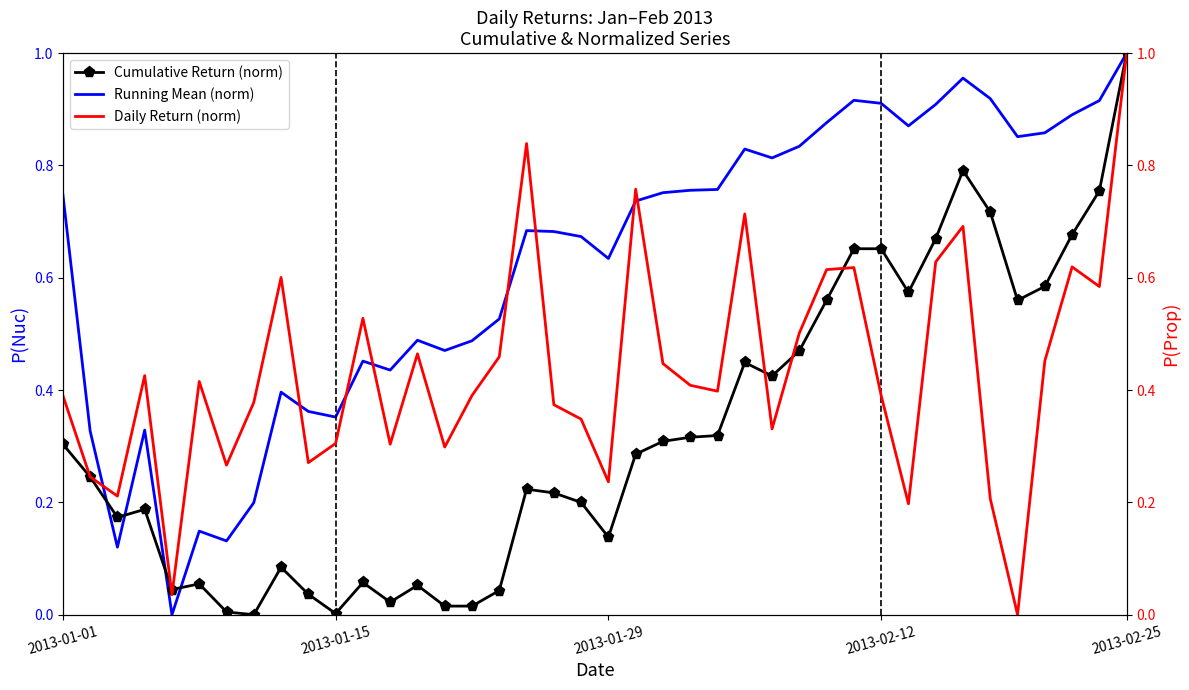

True or false: Running Mean (norm) has a value of 1.5 at 31.

False